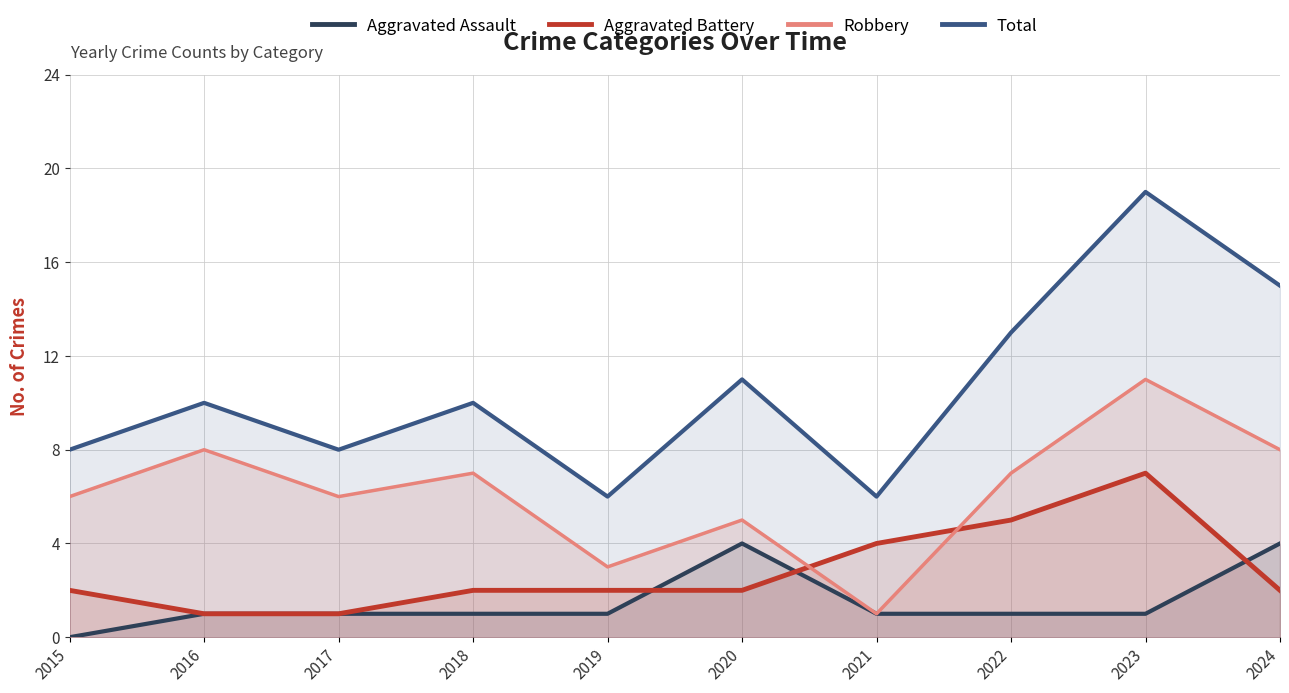

True or false: Aggravated Battery and Total intersect in this chart.

False